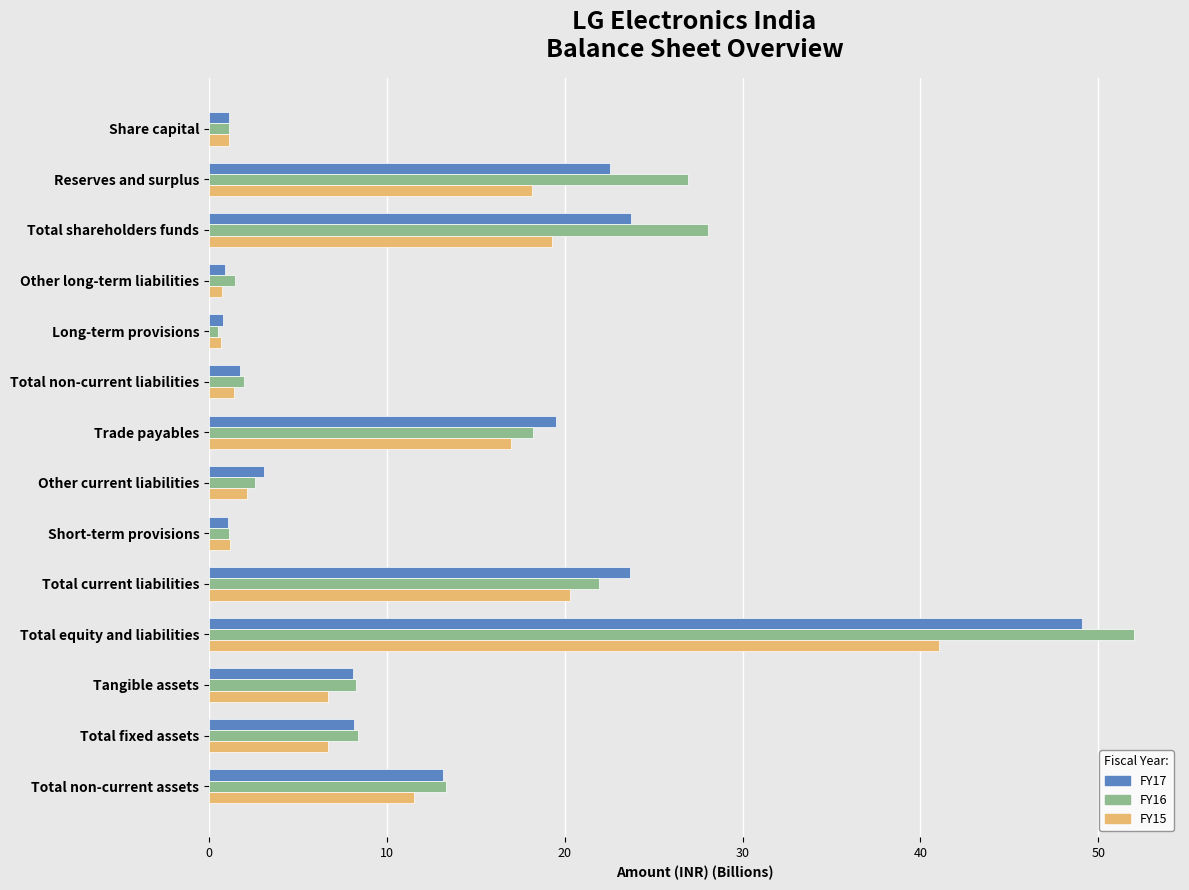

Rank the series by their maximum value, from lowest to highest.

FY15, FY17, FY16